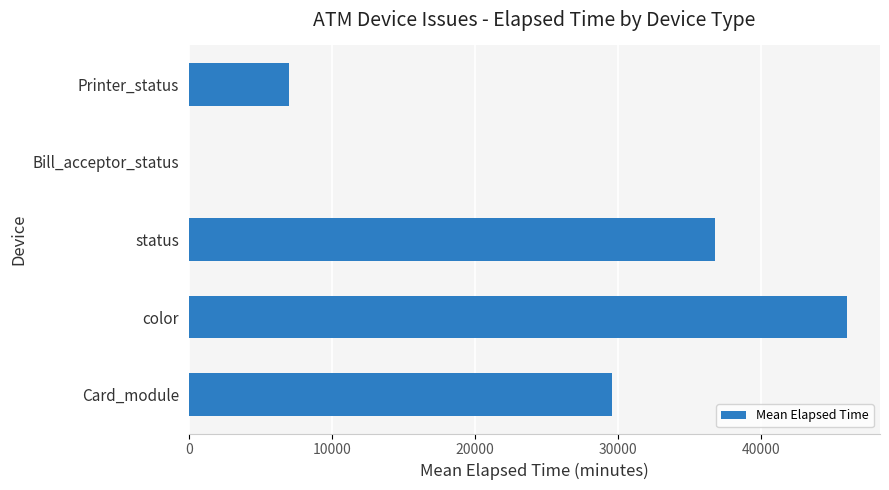

The value at color is 81354.3. True or false?

False